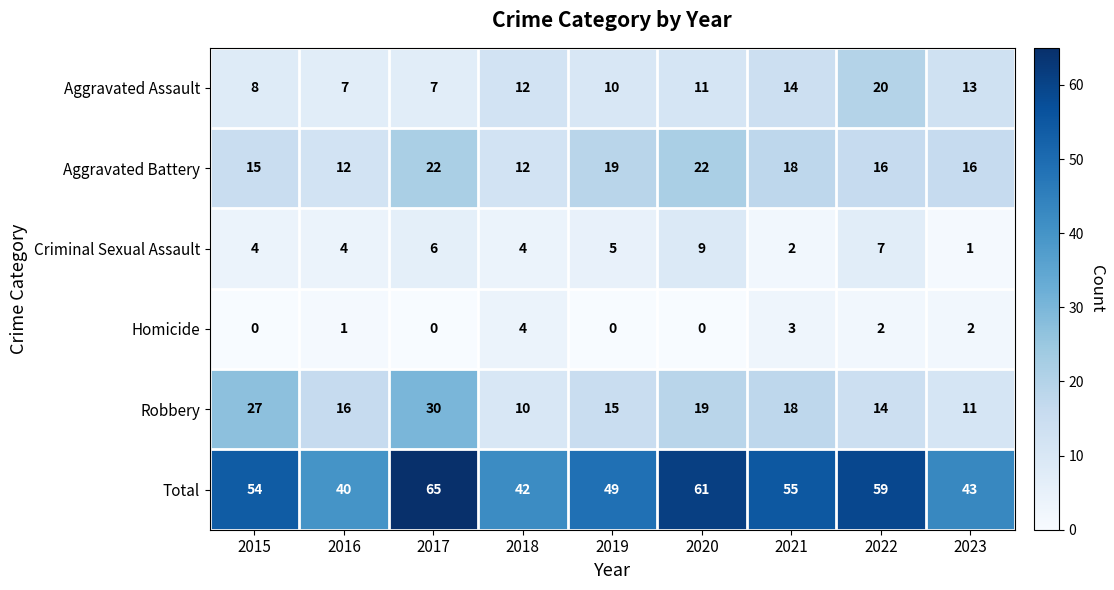

Which series has the largest total across all categories?

Total